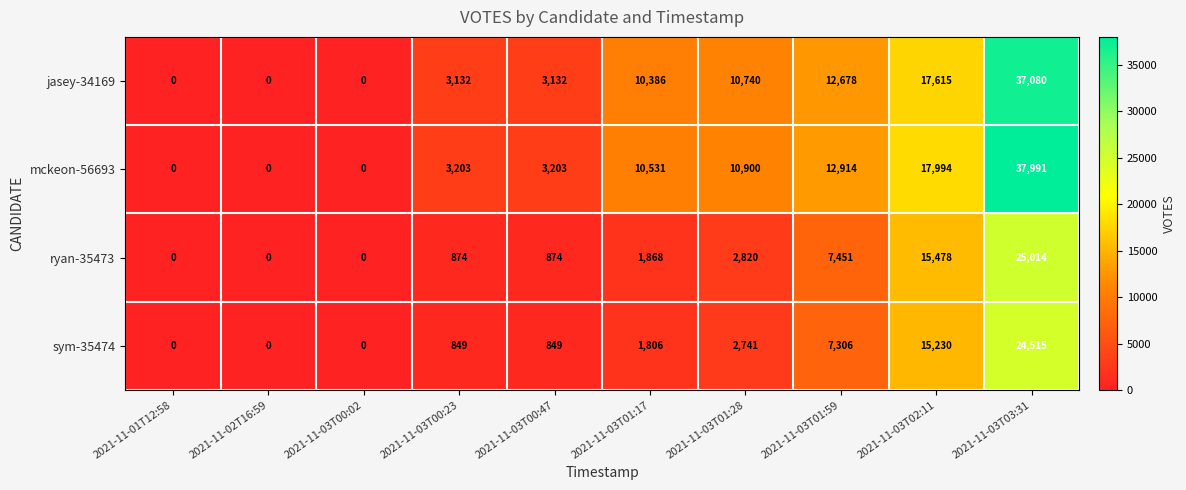

At which category does the chart reach its peak across all series?

2021-11-03T03:31